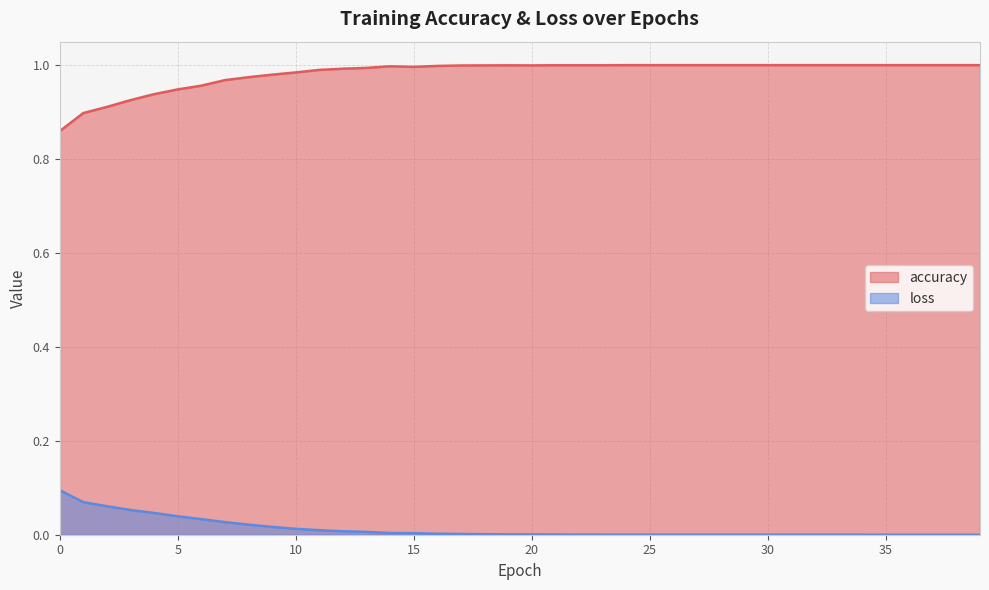

True or false: loss and accuracy cross at least once.

False